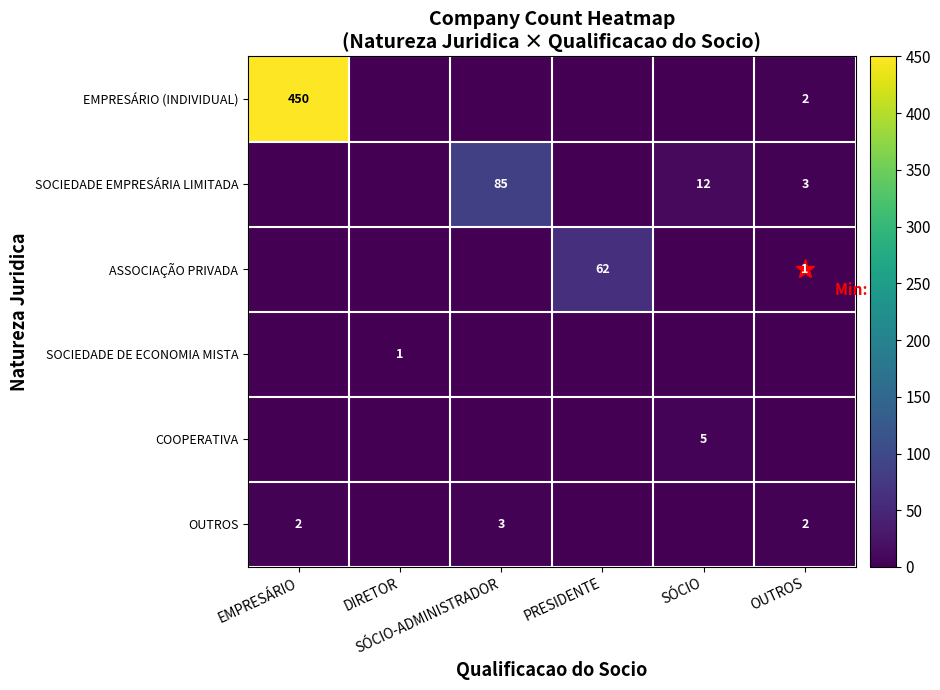

Between DIRETOR and SÓCIO, which series saw the biggest shift?

SOCIEDADE EMPRESÁRIA LIMITADA